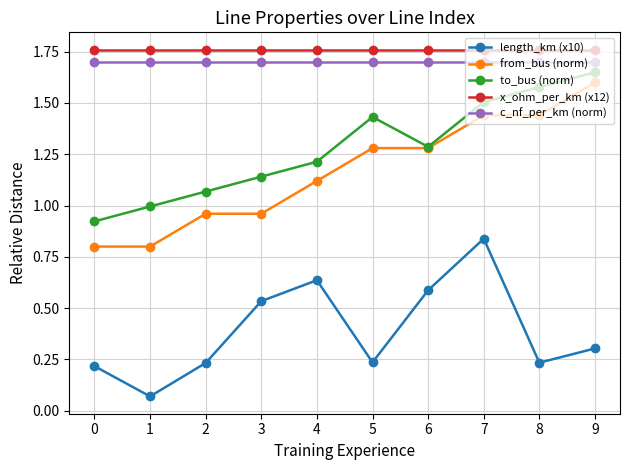

Which series has the largest total across all categories?

x_ohm_per_km (x12)